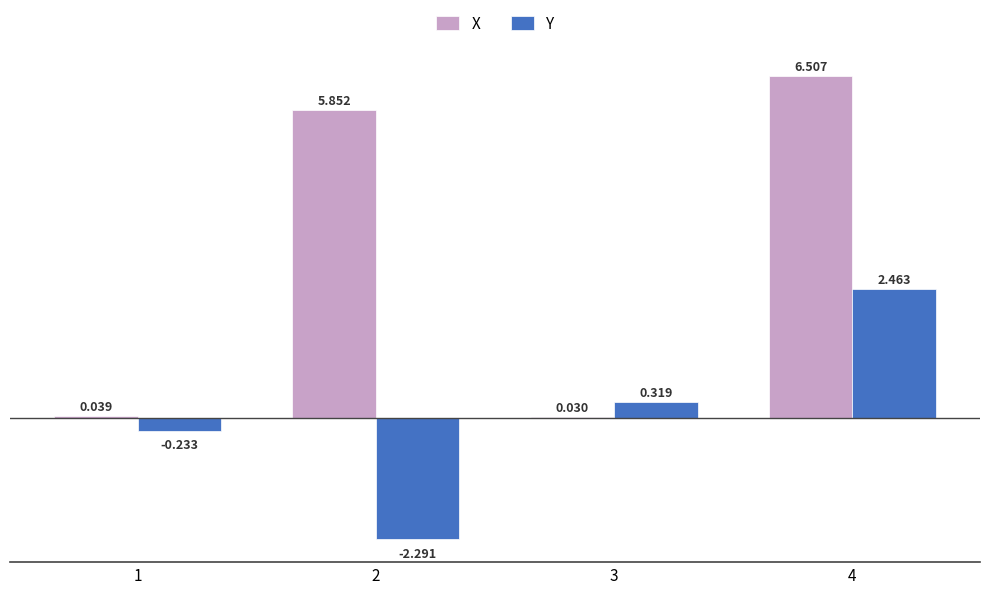

Which series has the widest spread of values?

X